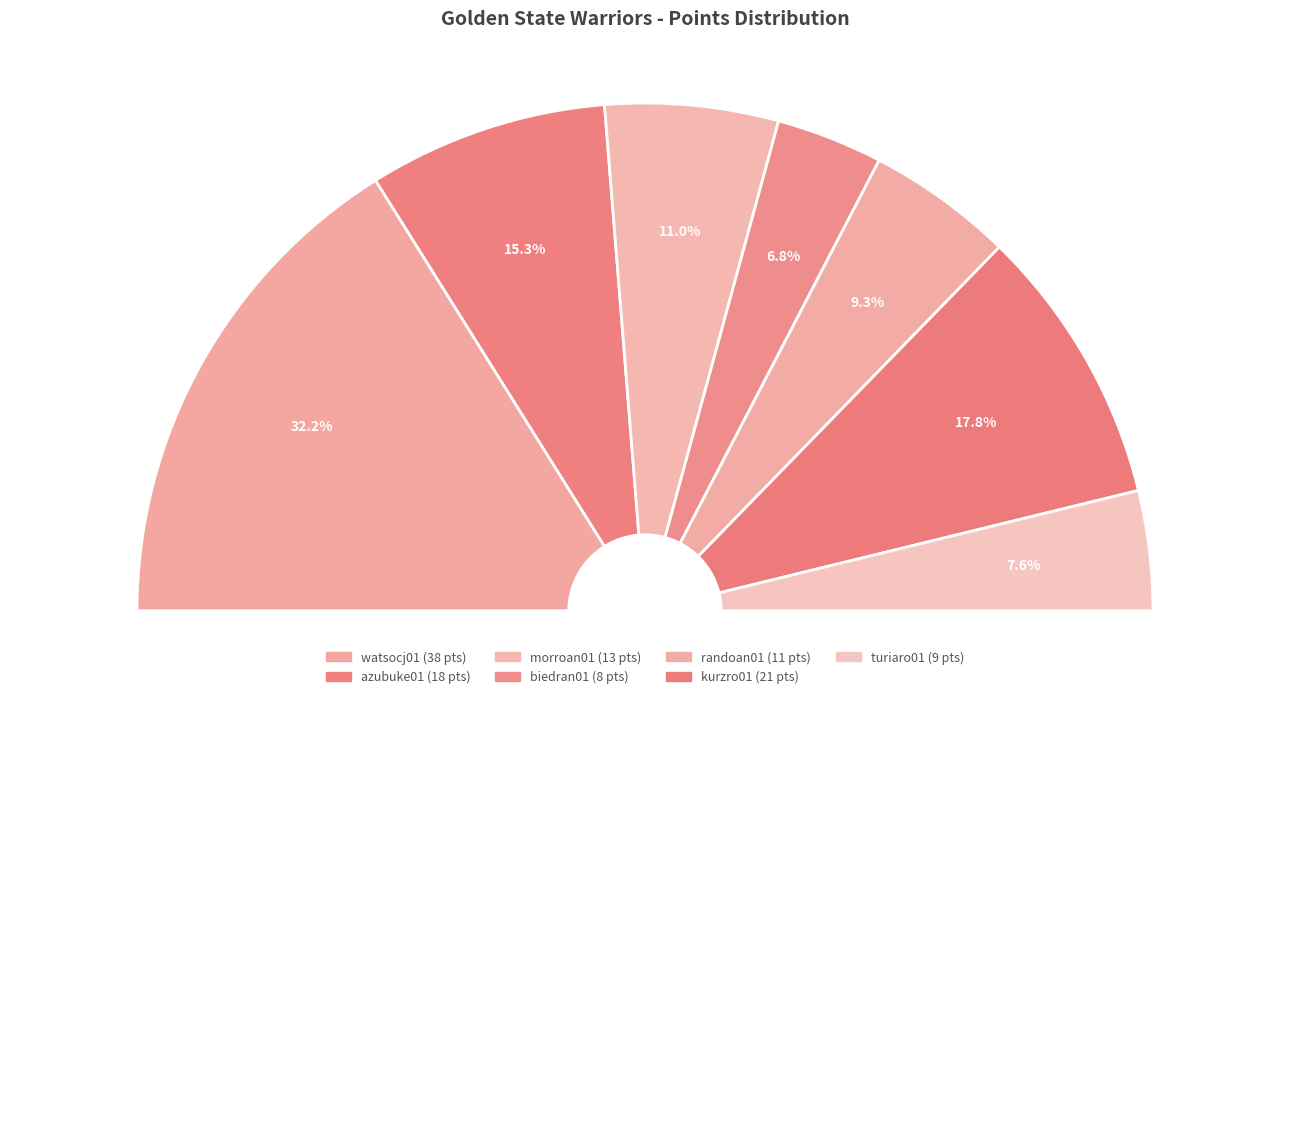

Combined, do randoan01 and morroan01 account for over 50%?

No